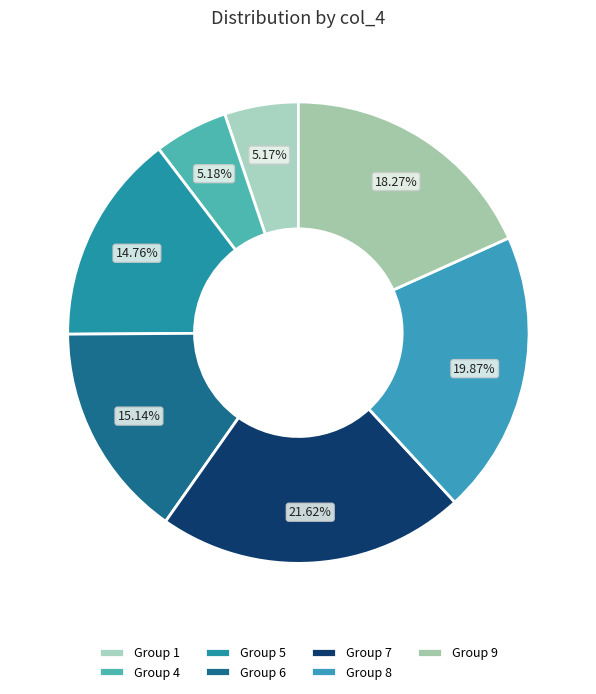

How many segments does this pie chart have?

7